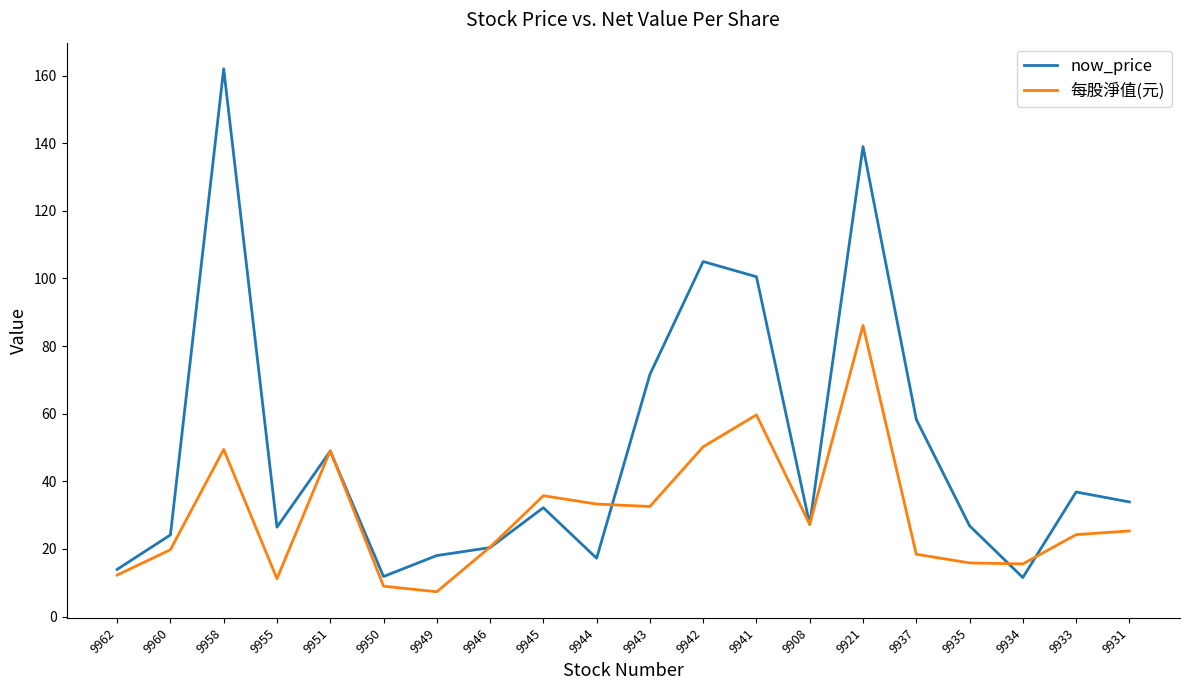

True or false: 每股淨值(元) has a value of 12.5 at 9931.

False